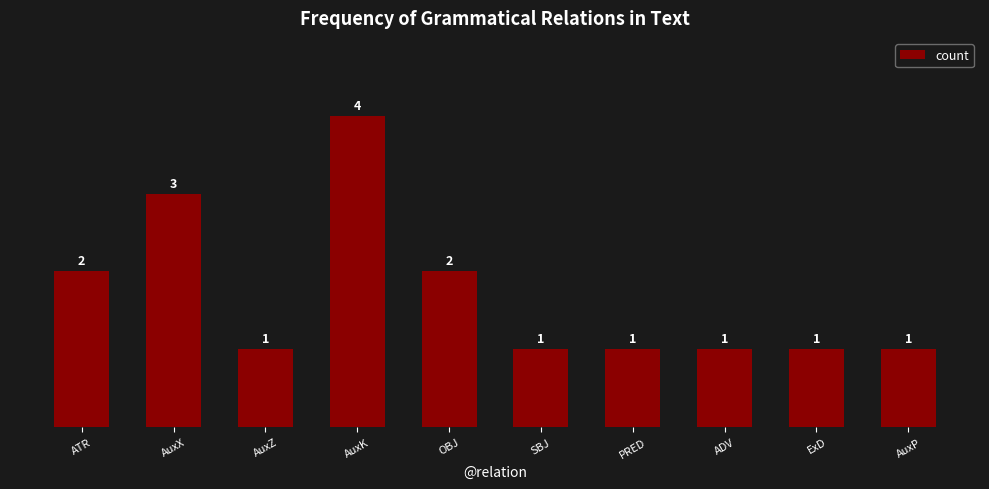

How many values exceed 1?

4